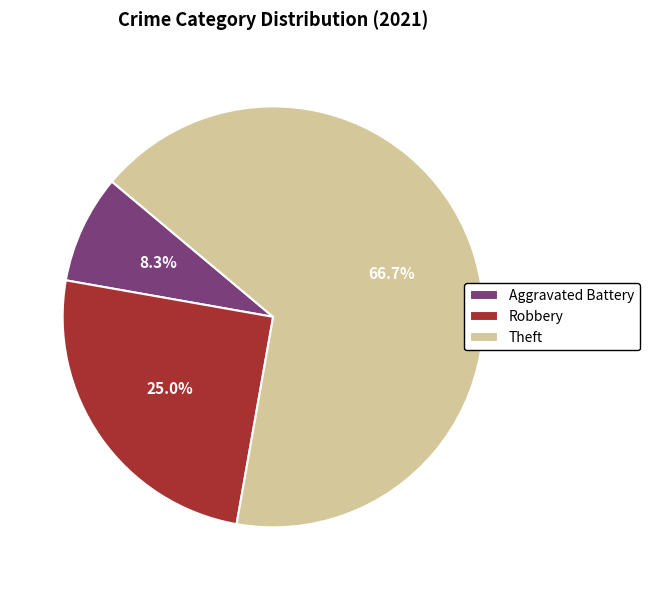

To the nearest percent, what percentage of the pie is Robbery?

25%